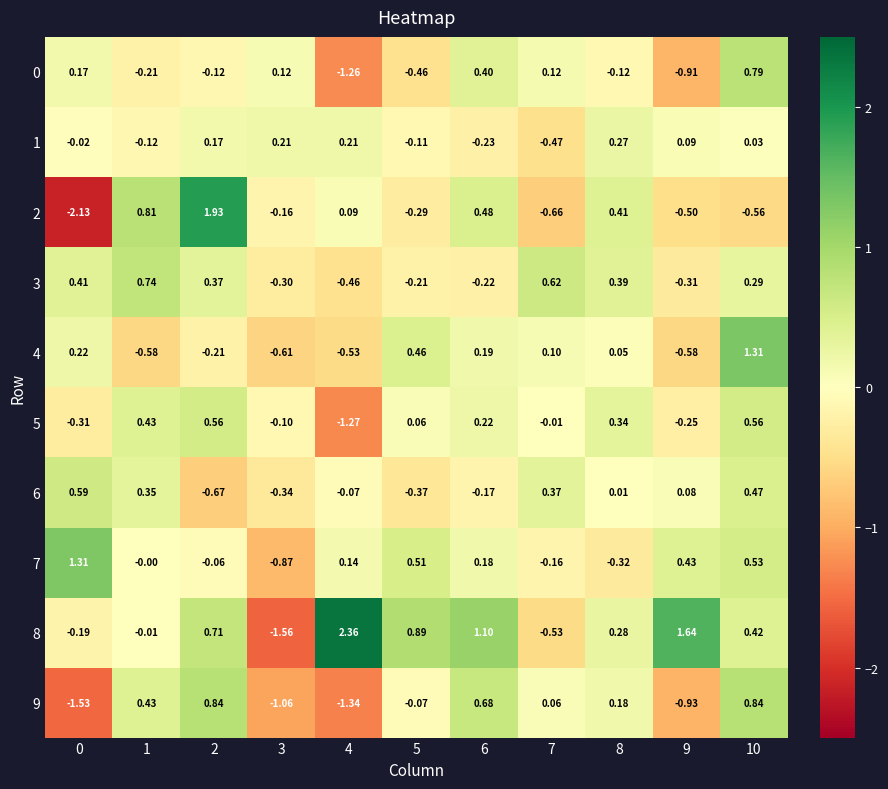

How many negative values does the 4 series have?

5